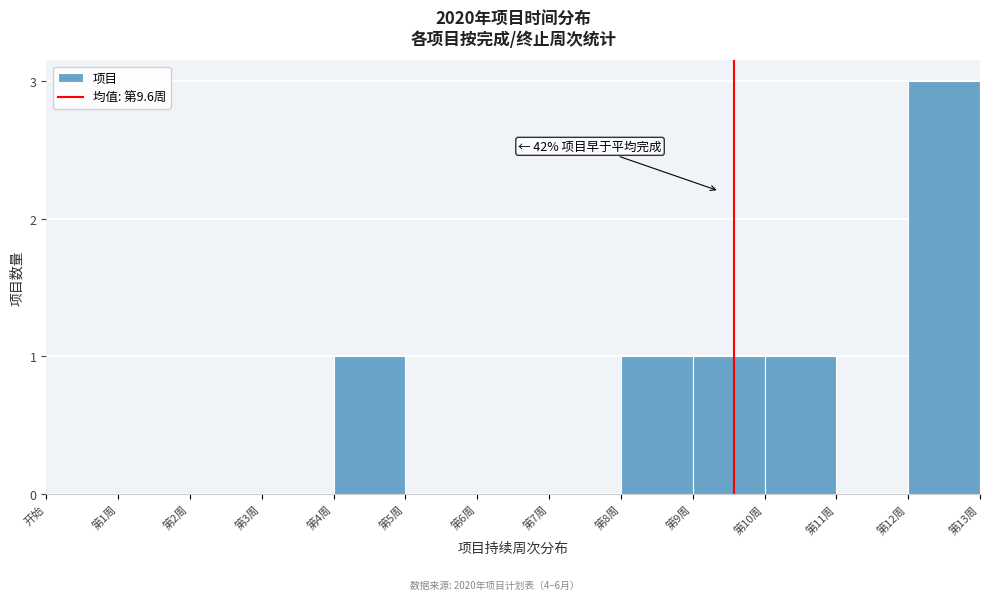

Reading right to left, extract all data points from this chart.

第12周=3	第11周=0	第10周=1	第9周=1	第8周=1	第7周=0	第6周=0	第5周=0	第4周=1	第3周=0	第2周=0	第1周=0	开始=0